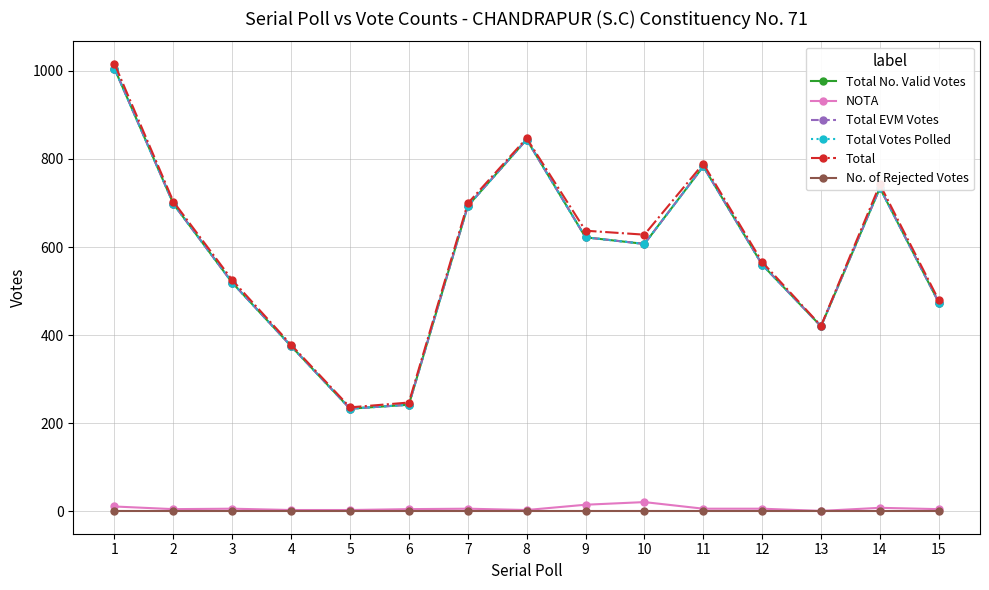

What is the approximate value of NOTA at 9, to the nearest 5?

15